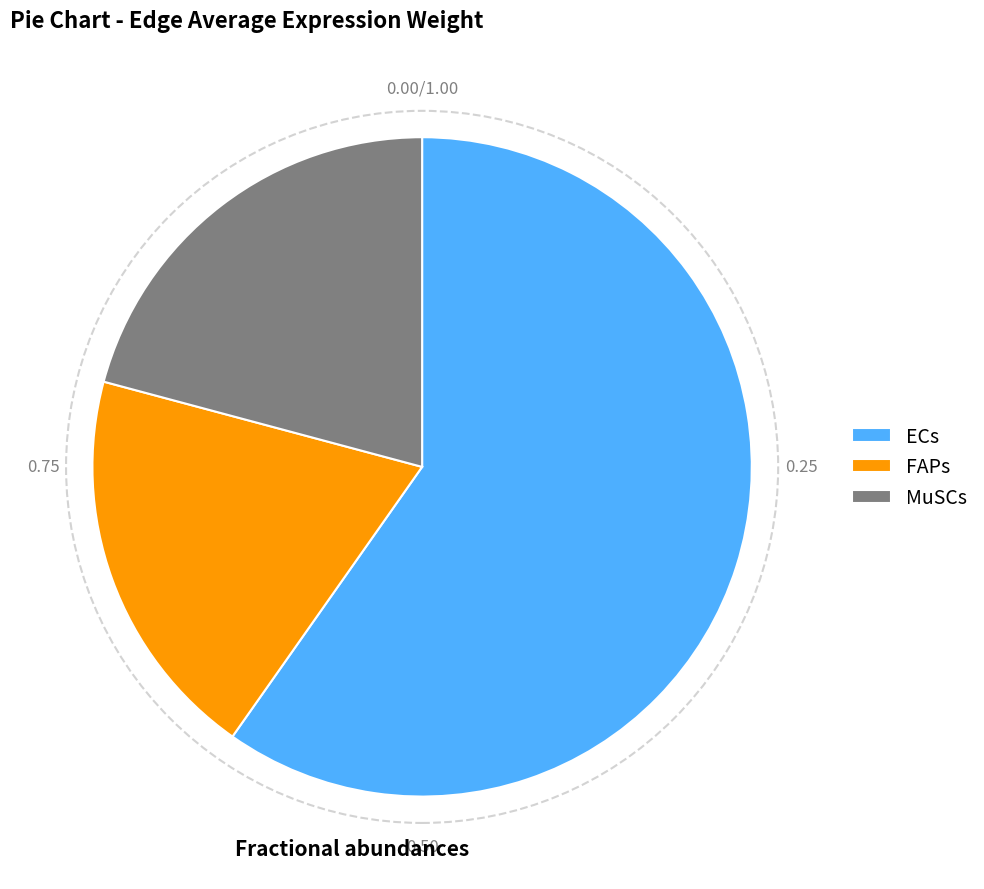

Do MuSCs and FAPs together represent more than half of the pie?

No